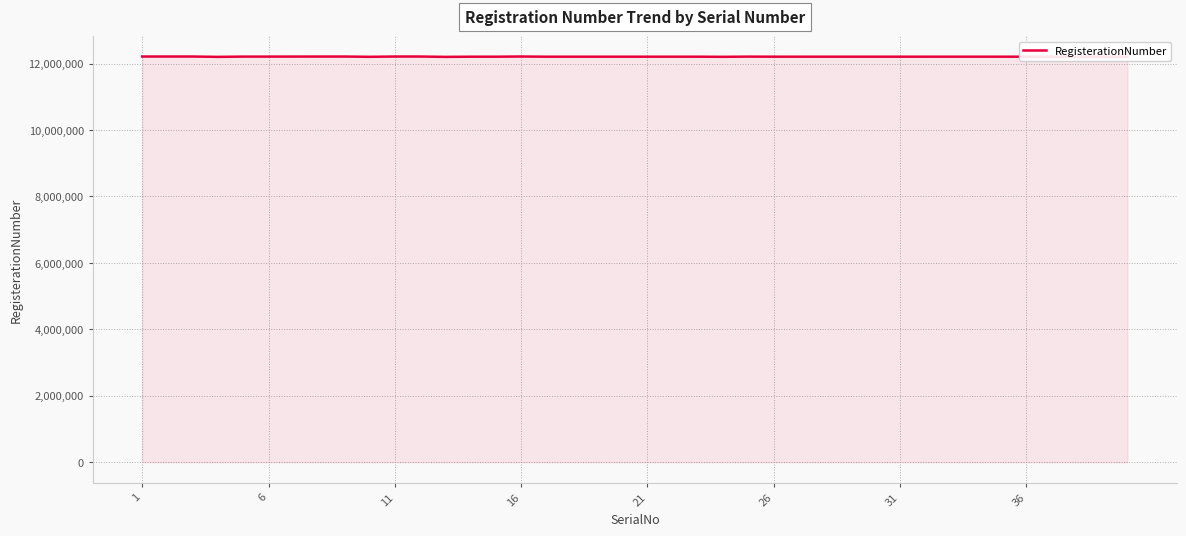

What is the maximum value shown in the chart?

12213871